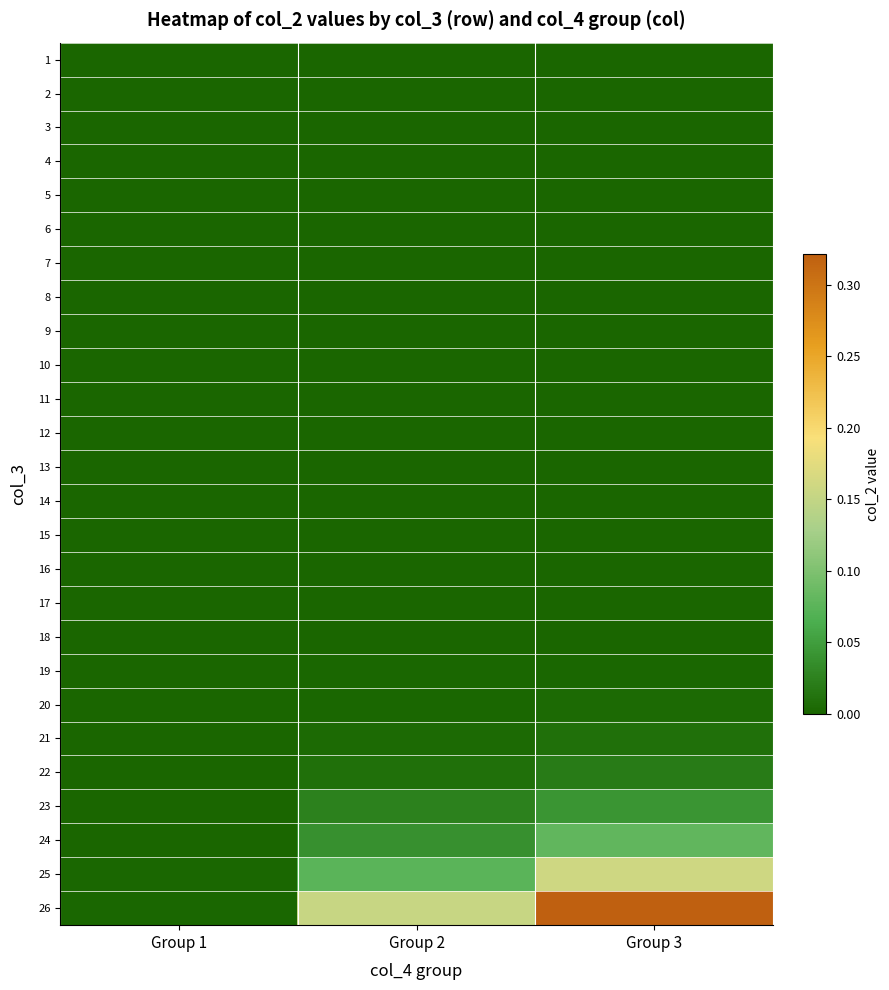

Rank the series at Group 3 from lowest to highest value.

3, 1, 4, 5, 2, 6, 7, 8, 9, 10, 11, 12, 13, 14, 15, 16, 17, 18, 19, 20, 21, 22, 23, 24, 25, 26